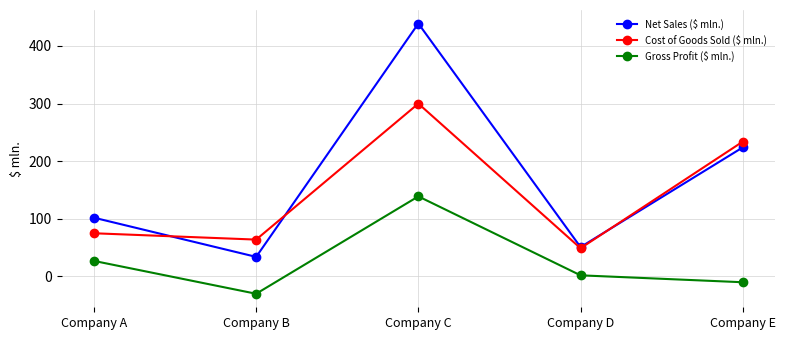

At which category does the chart reach its peak across all series?

Company C